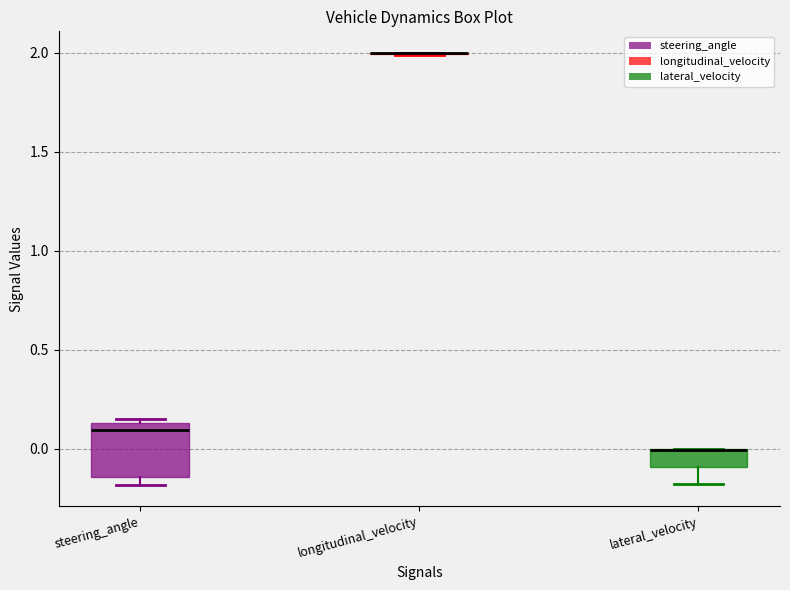

Reading left to right, read every box against the y-axis: the position of its median line, the range the box covers, and the ends of its whiskers. The values are not printed on the chart, so give them approximately, as read against the axis.

steering_angle: median 0.10, box -0.15 to 0.15, whiskers -0.20 to 0.15 (just above the box's upper edge)
longitudinal_velocity: box collapsed to a line at 2.00, whiskers 2.00 to 2.00
lateral_velocity: median 0.00 (drawn on the box's upper edge), box -0.10 to 0.00, whiskers -0.20 to 0.00